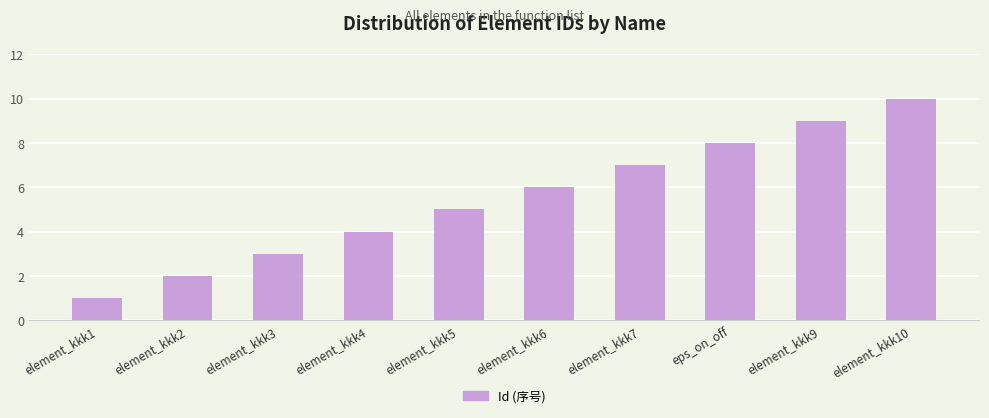

The value at element_kkk4 is 7. True or false?

False